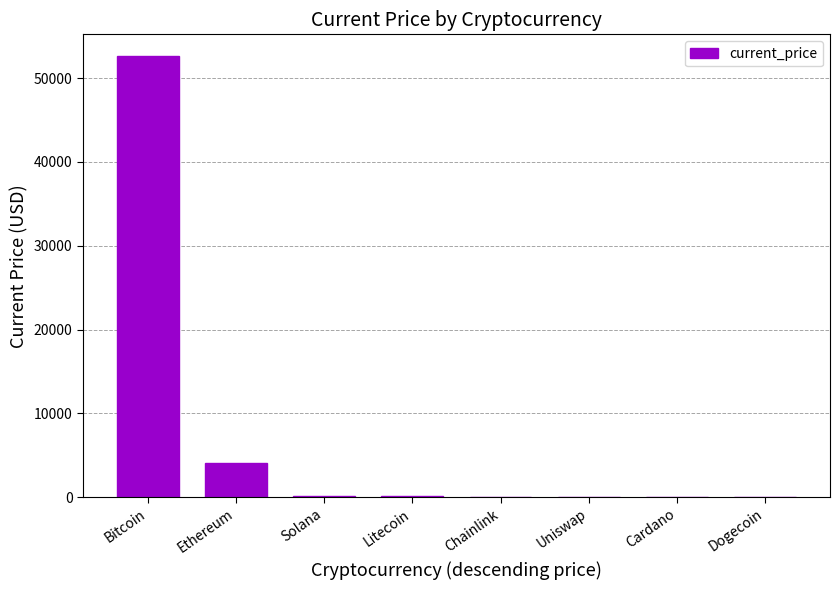

How many distinct data groups are displayed?

1